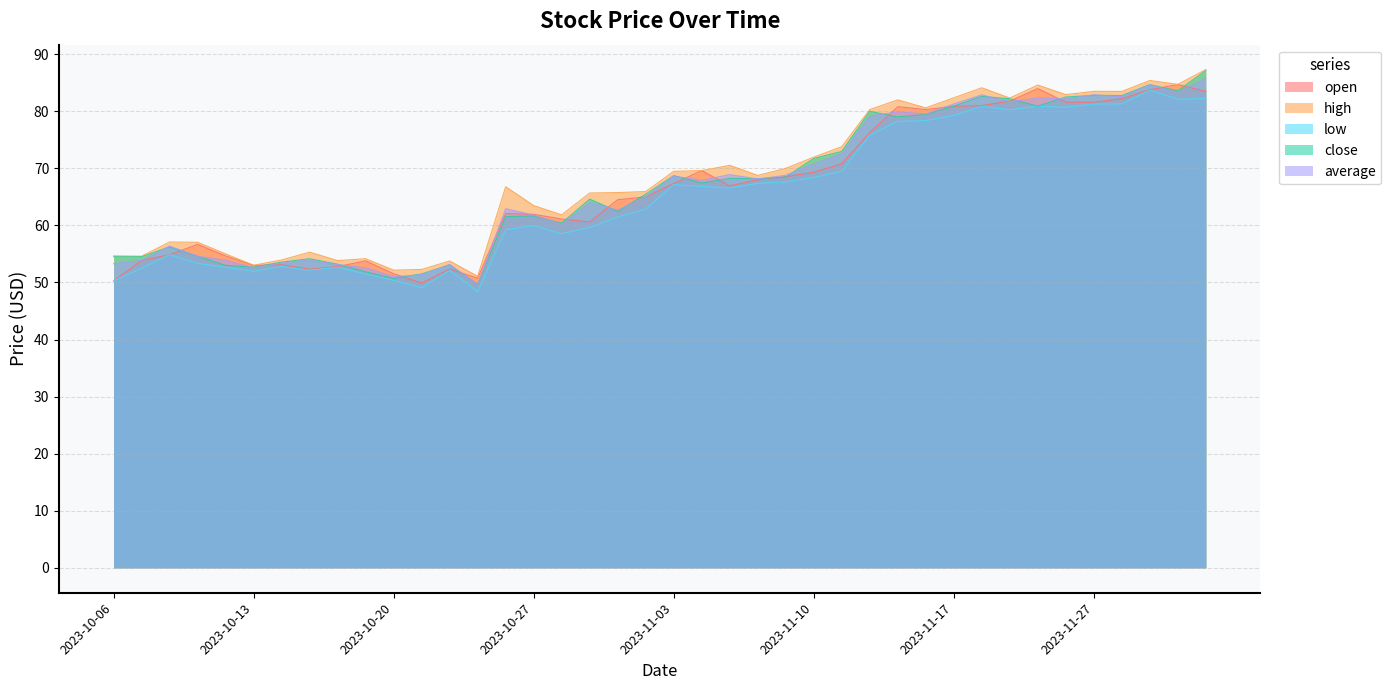

Which series has the largest range (max minus min)?

close